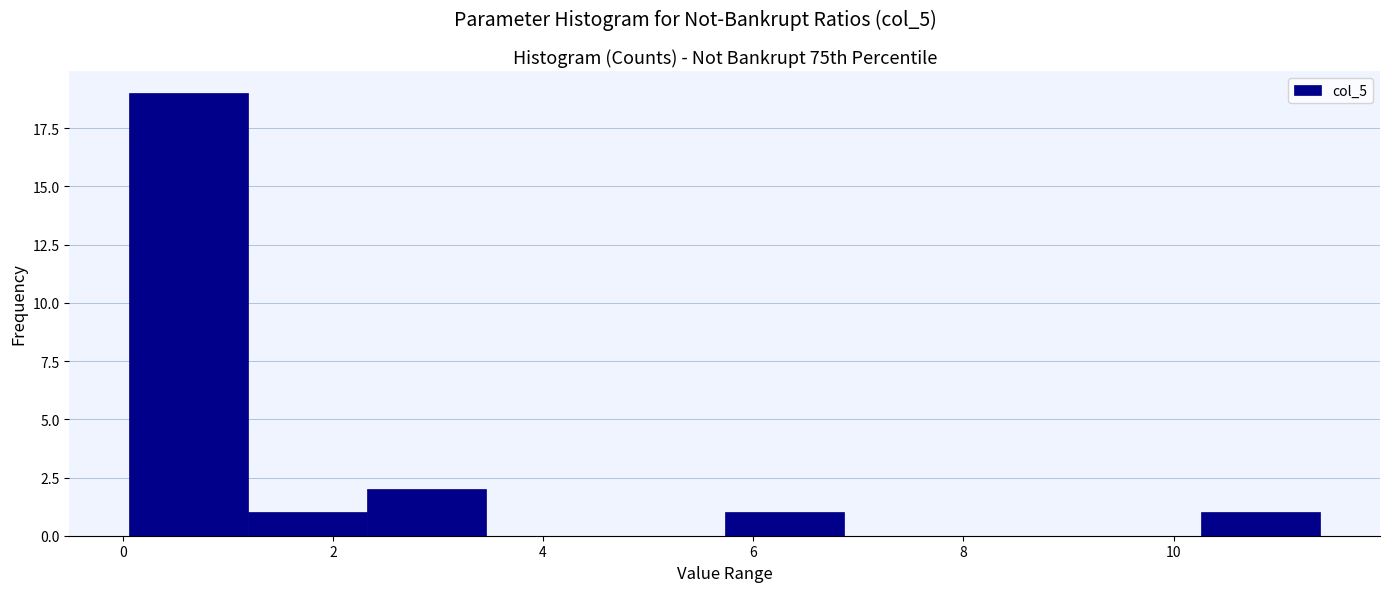

Reading left to right, list every bar in this chart as the range it spans on the x-axis followed by its height. Neither the bar edges nor the heights are printed on the chart, so give them approximately, as read against the axes.

0.0 to 1.2: 19
1.2 to 2.4: 1
2.4 to 3.4: 2
3.4 to 4.6: 0
4.6 to 5.8: 0
5.8 to 6.8: 1
6.8 to 8.0: 0
8.0 to 9.2: 0
9.2 to 10.2: 0
10.2 to 11.4: 1